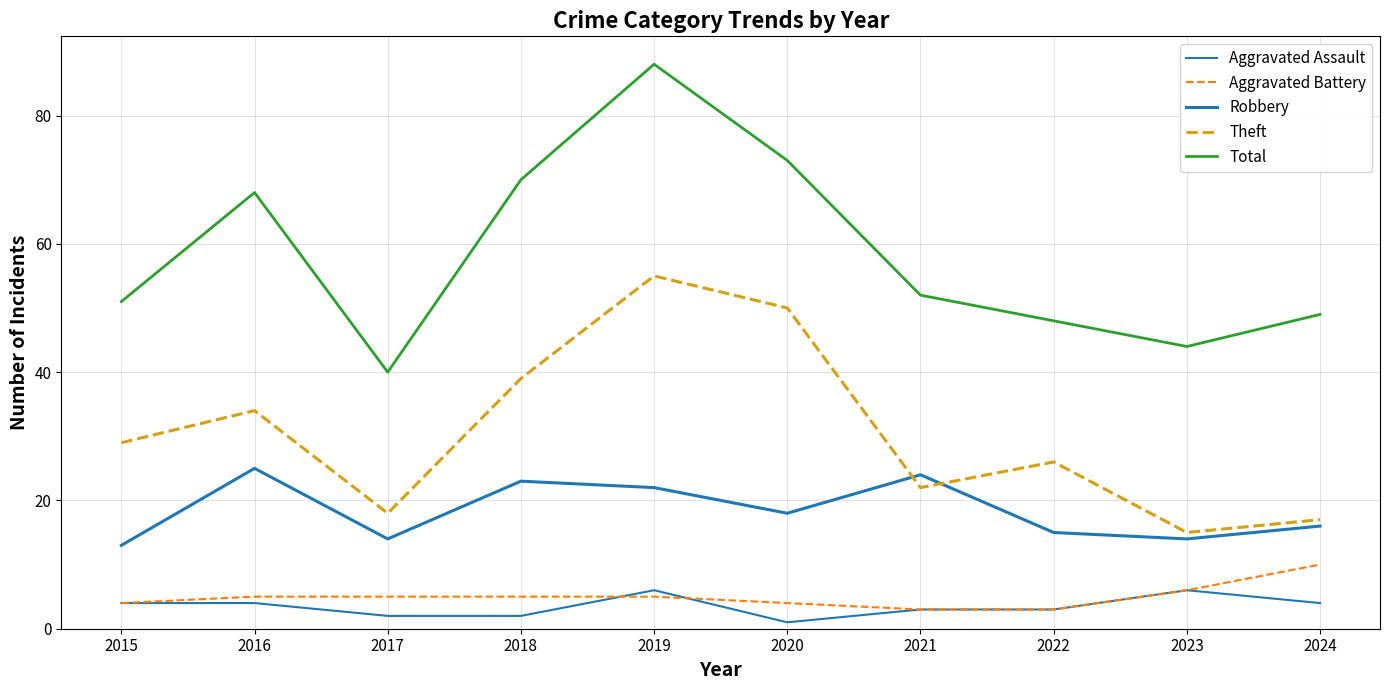

At which label does Aggravated Assault first exceed 4?

2019